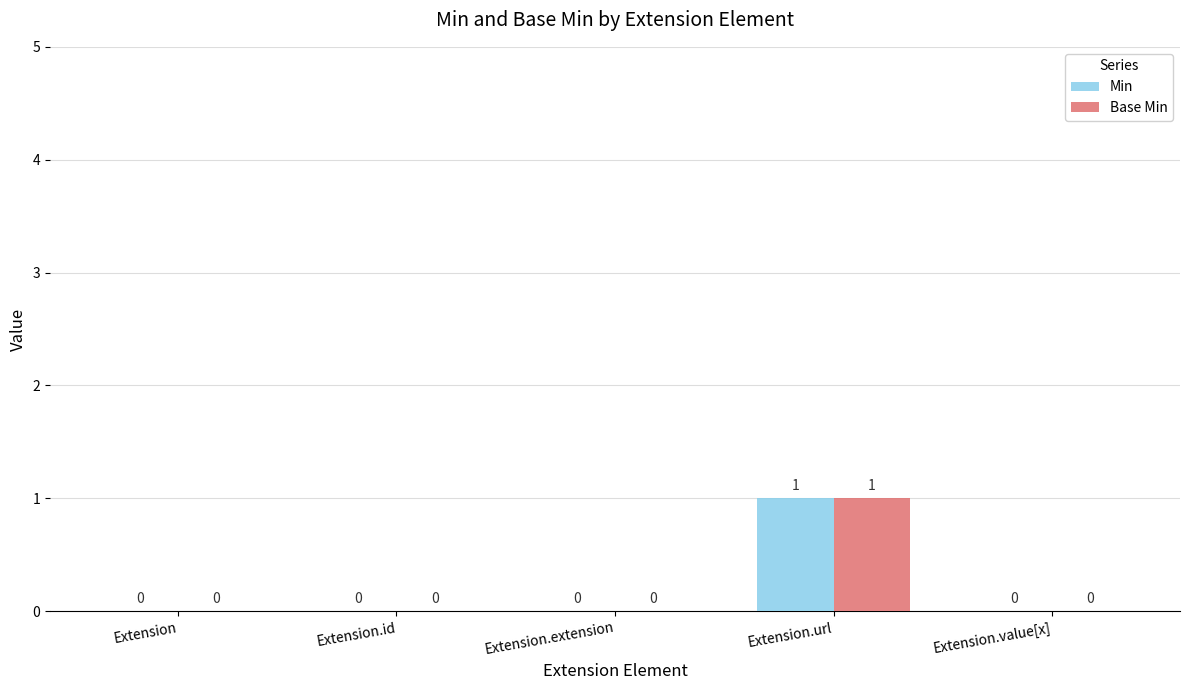

True or false: Min has a value of 0 at Extension.value[x].

True